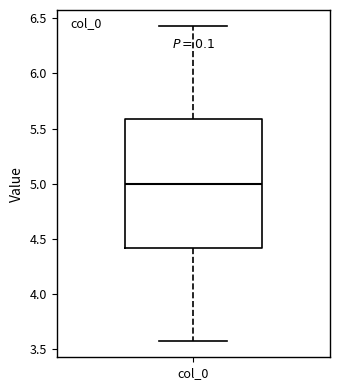

Transcribe this box plot: give where the median line is, the range the box spans, and where the two whiskers end, as read against the y-axis. The values are not printed on the chart, so give them approximately, as read against the axis.

median 5.00, box 4.40 to 5.60, whiskers 3.55 to 6.45